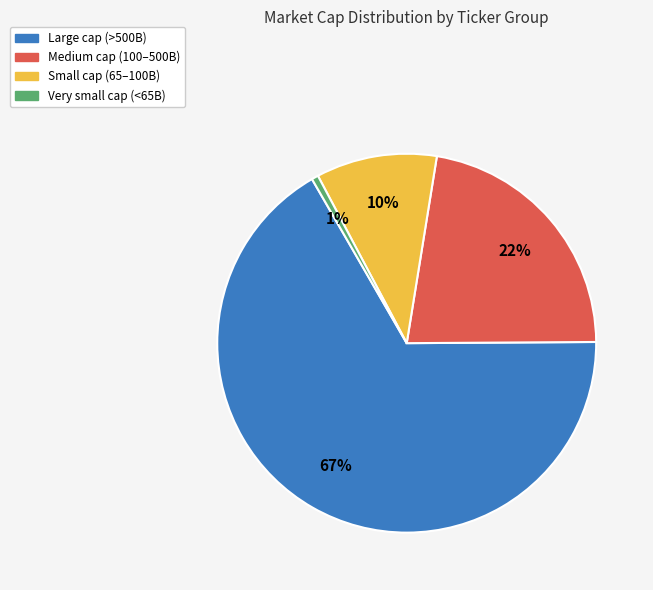

How many slices are in this pie chart?

4